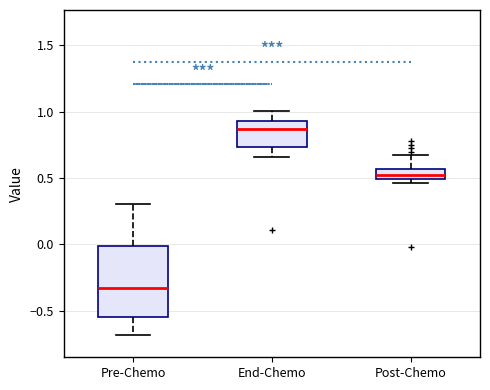

Reading left to right, read every box against the y-axis: the position of its median line, the range the box covers, and the ends of its whiskers. The values are not printed on the chart, so give them approximately, as read against the axis.

Pre-Chemo: median -0.35, box -0.55 to 0.00, whiskers -0.70 to 0.30
End-Chemo: median 0.85, box 0.75 to 0.95, whiskers 0.65 to 1.00
Post-Chemo: median 0.50 (inside the box), box 0.50 to 0.55, whiskers 0.45 to 0.65